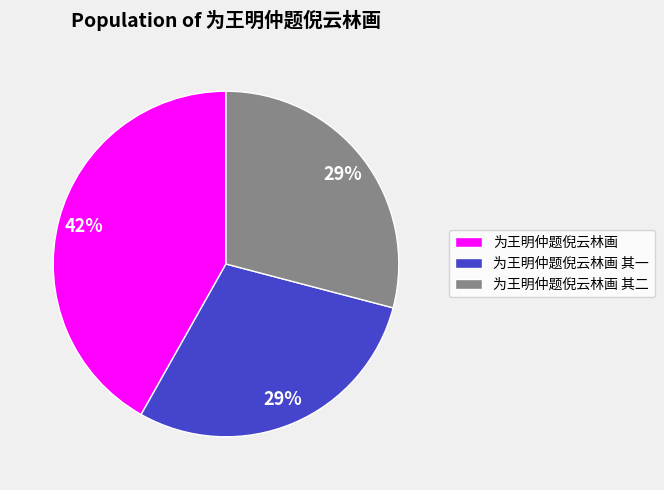

Which has a higher value, 为王明仲题倪云林画 or 为王明仲题倪云林画 其一?

为王明仲题倪云林画